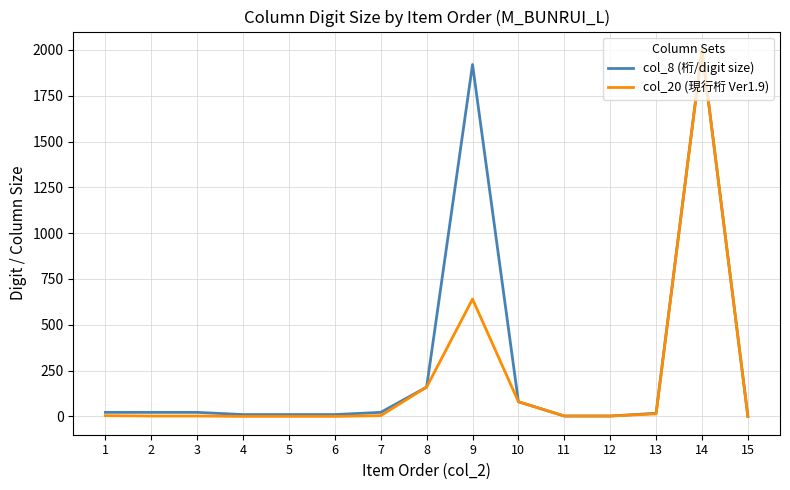

Rank the series by their average value, from highest to lowest.

col_8 (桁/digit size), col_20 (現行桁 Ver1.9)